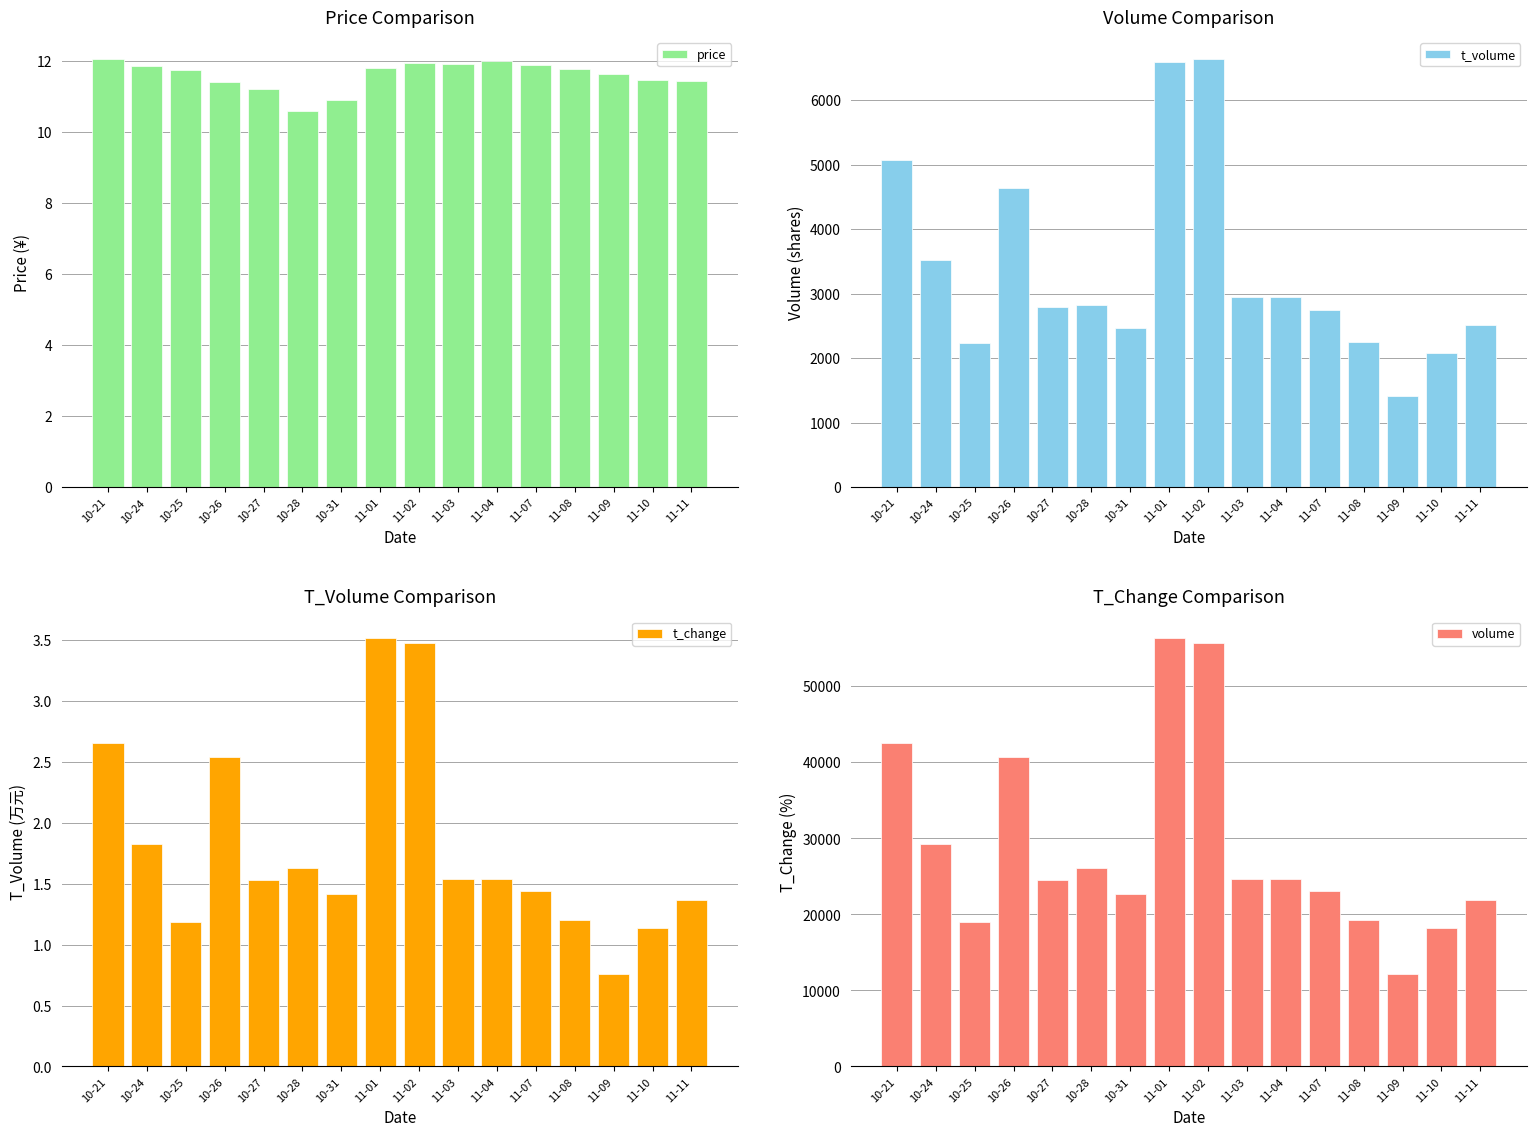

Where does the price series first go above 11?

10-21